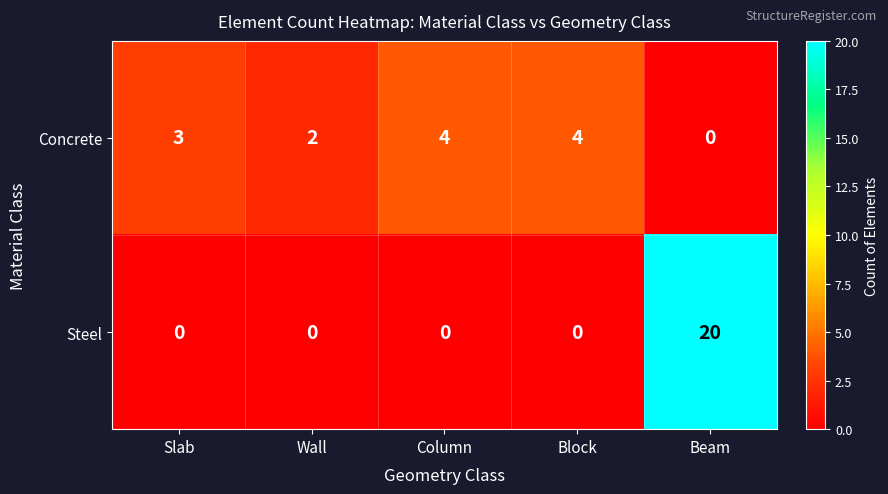

Reading left to right, list all the values displayed in this chart.

Concrete: Slab=3	Wall=2	Column=4	Block=4	Beam=0
Steel: Slab=0	Wall=0	Column=0	Block=0	Beam=20